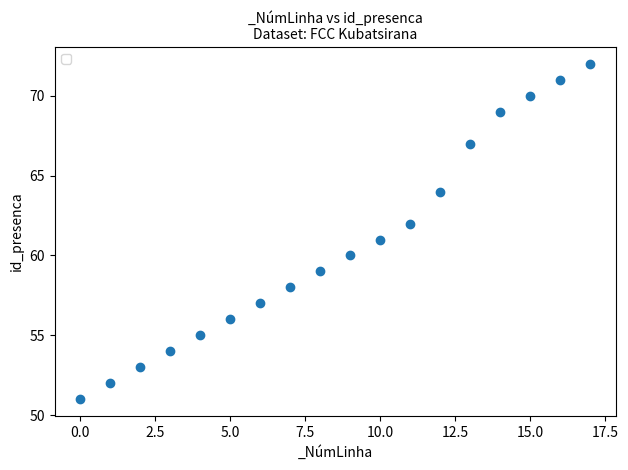

What is the range of Y values (max minus min)?

21